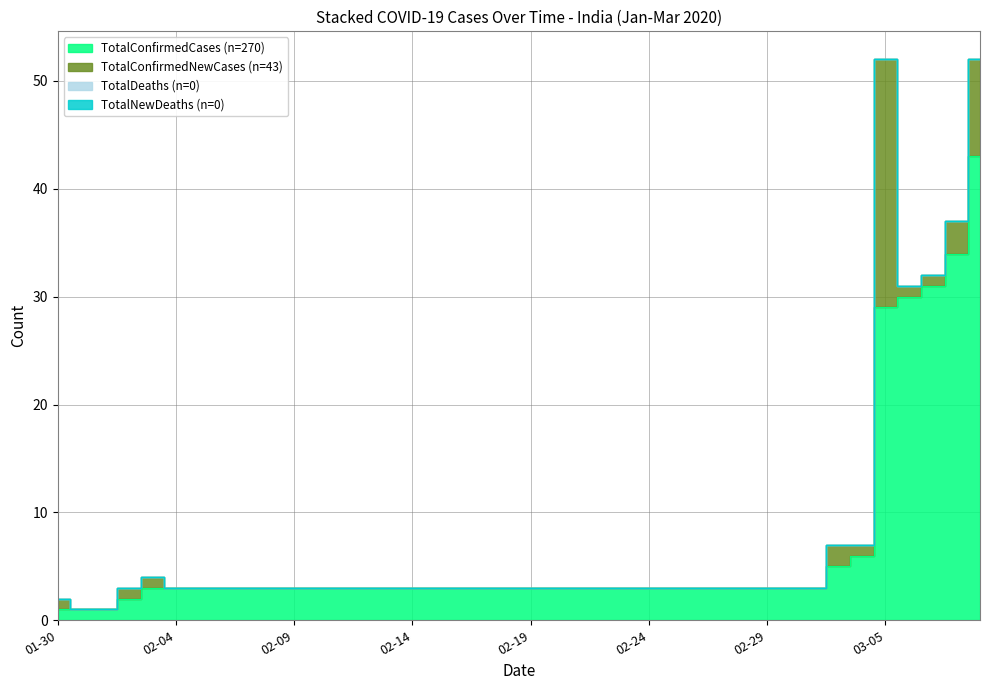

Between 2020-02-18 and 2020-02-15, which is larger?

2020-02-18